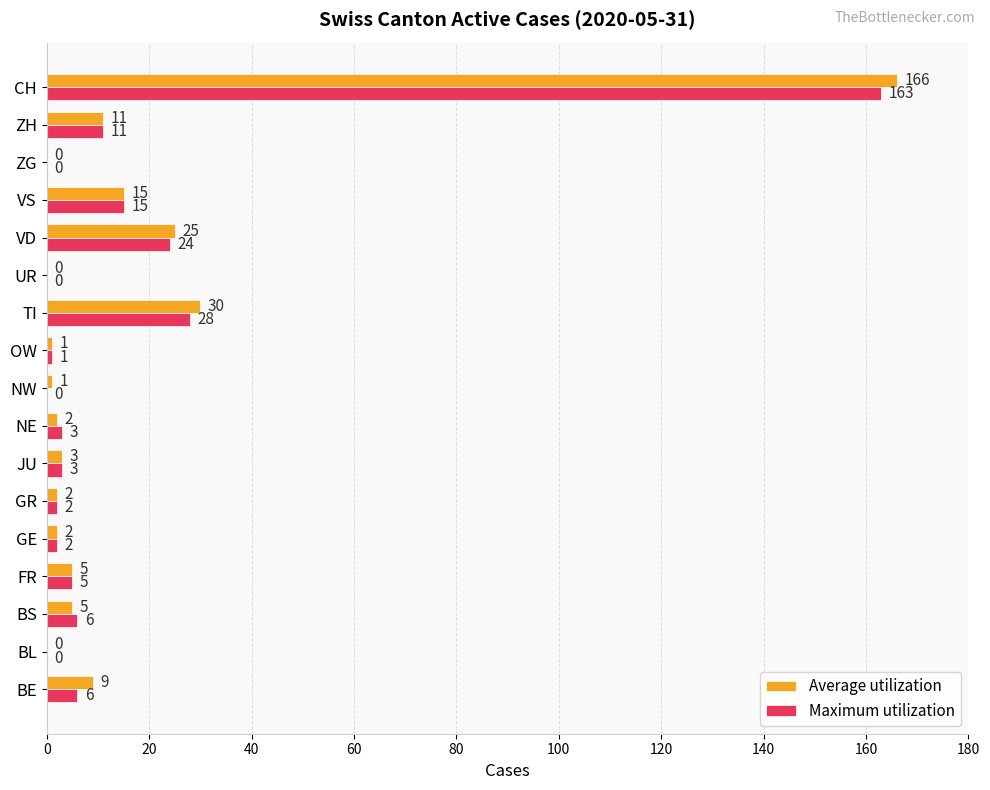

Which label corresponds to the largest value in the chart?

CH